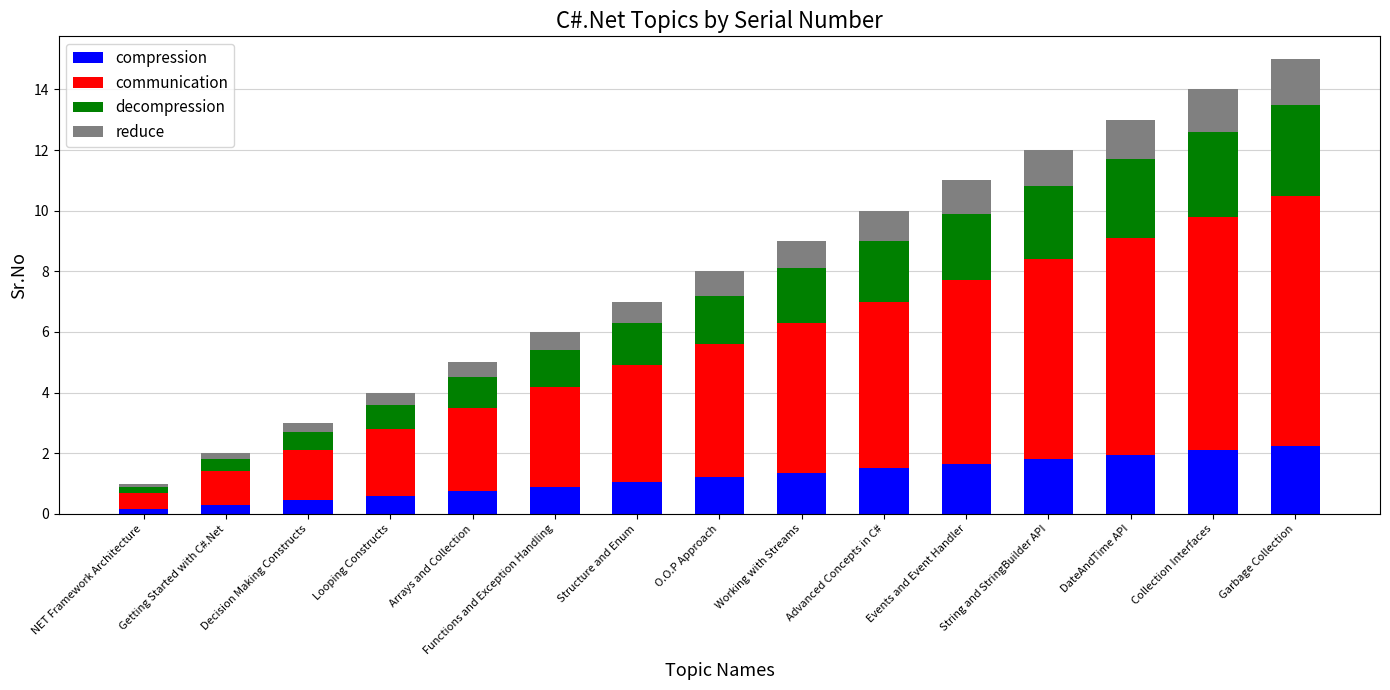

How many distinct data groups are displayed?

4